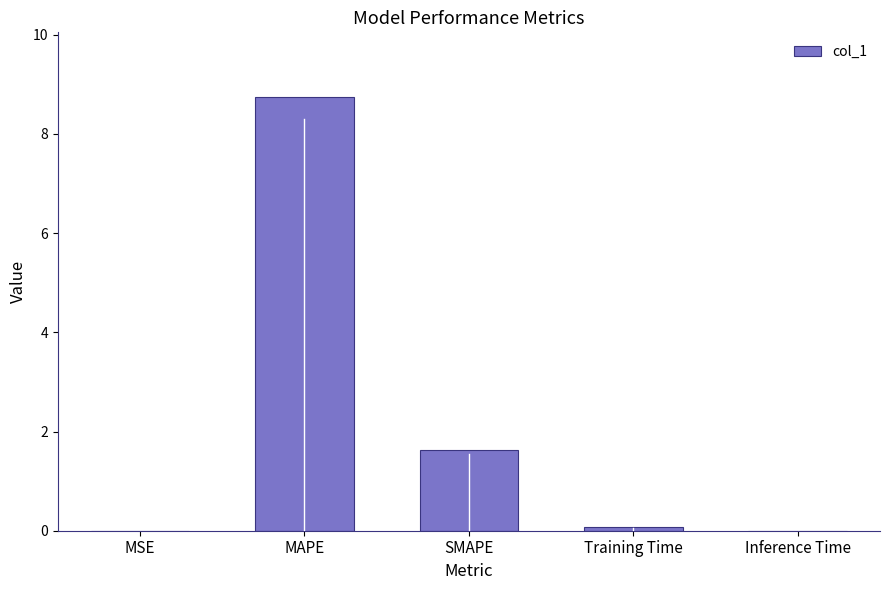

The value at SMAPE is 1.1. True or false?

False